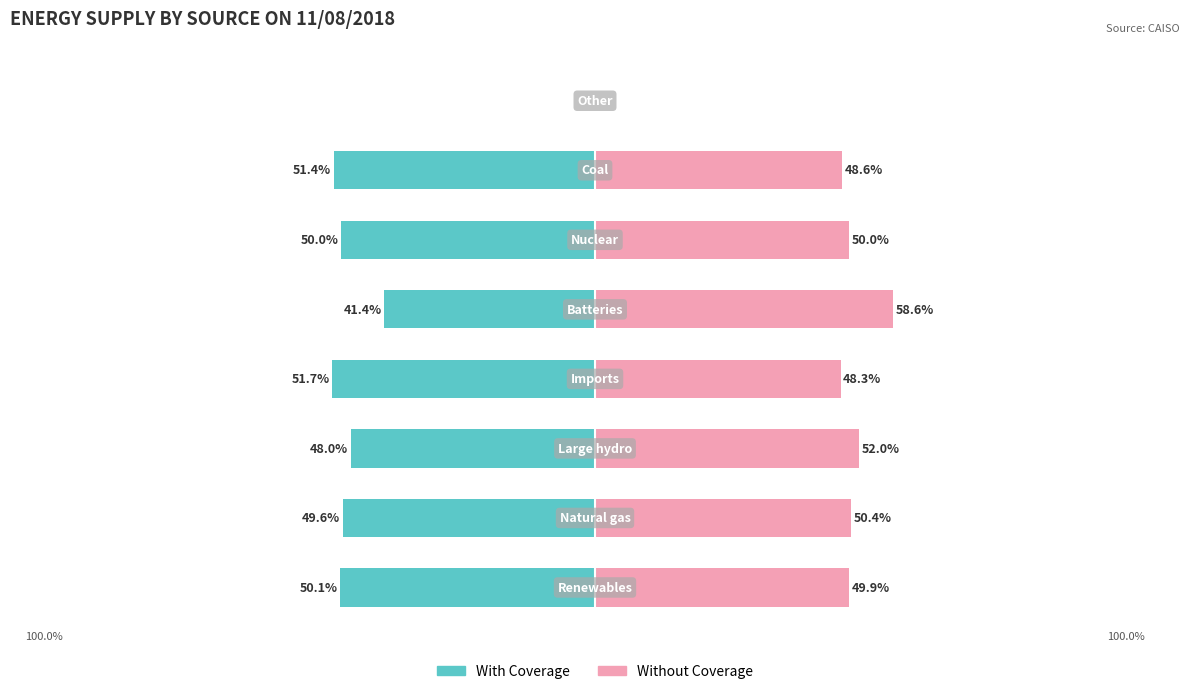

True or false: With Coverage has a value of -51.4 at 6.

True